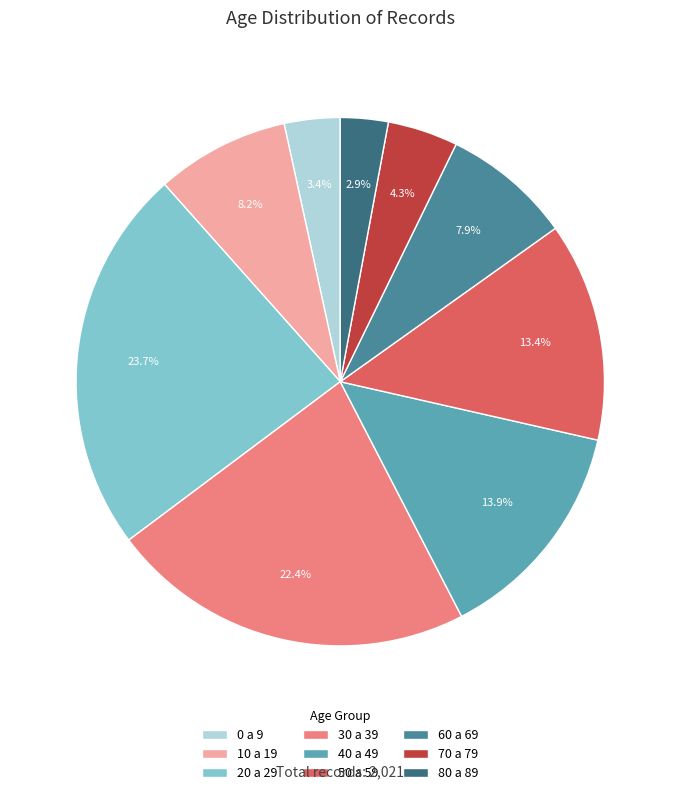

To the nearest percent, what is the difference between the largest and smallest slice percentages?

21%